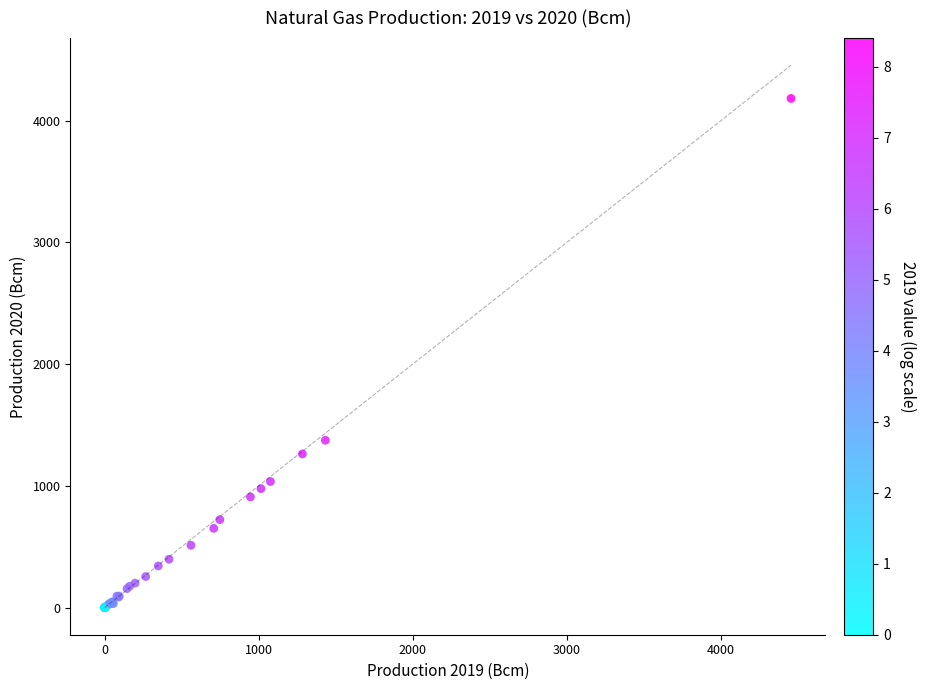

What Y value in the scatter plot is closest to 2091?

1374.8